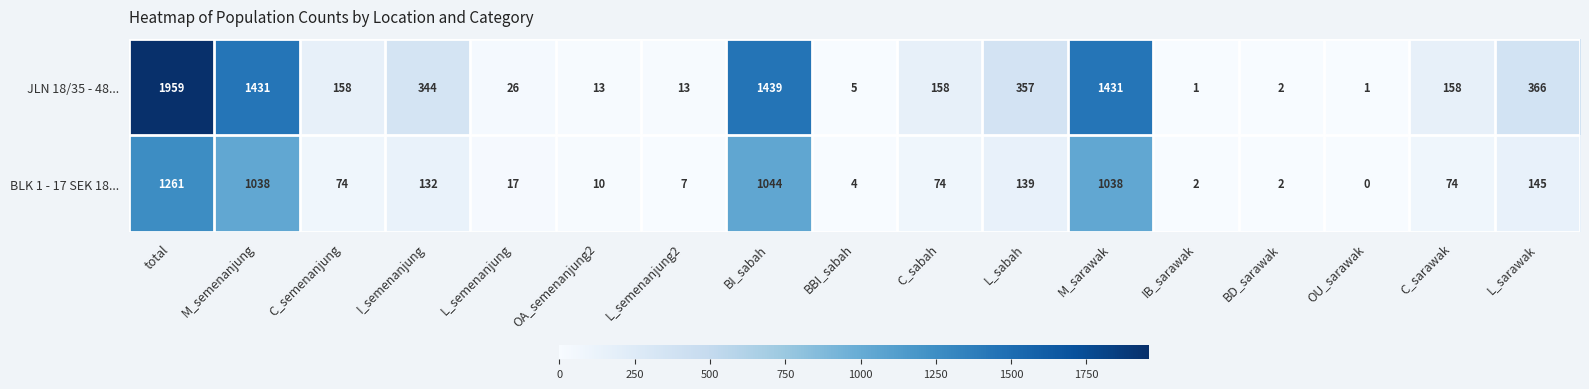

What is the greatest value displayed?

1959